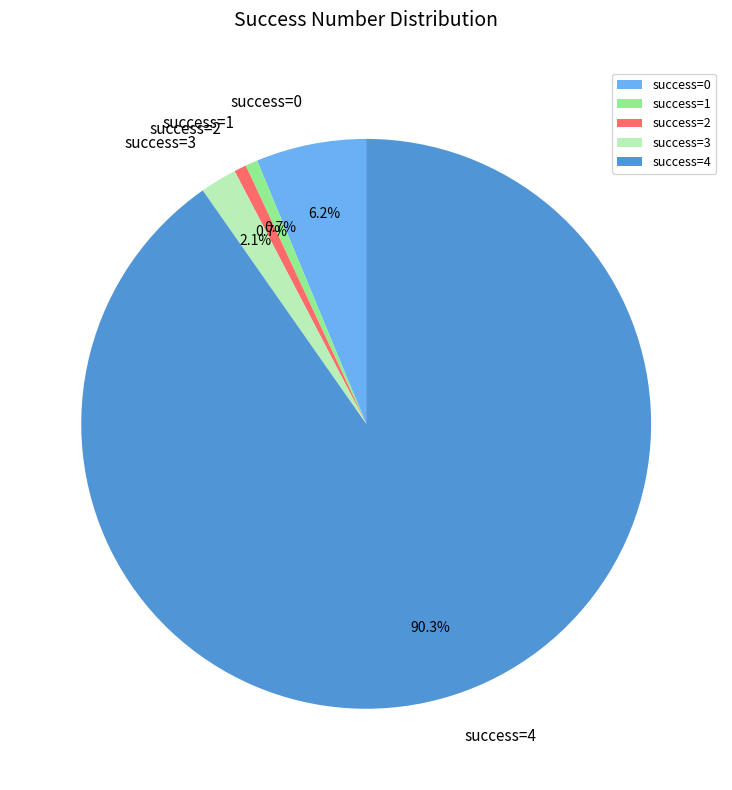

To the nearest percent, what is the difference between the largest and smallest slice percentages?

90%